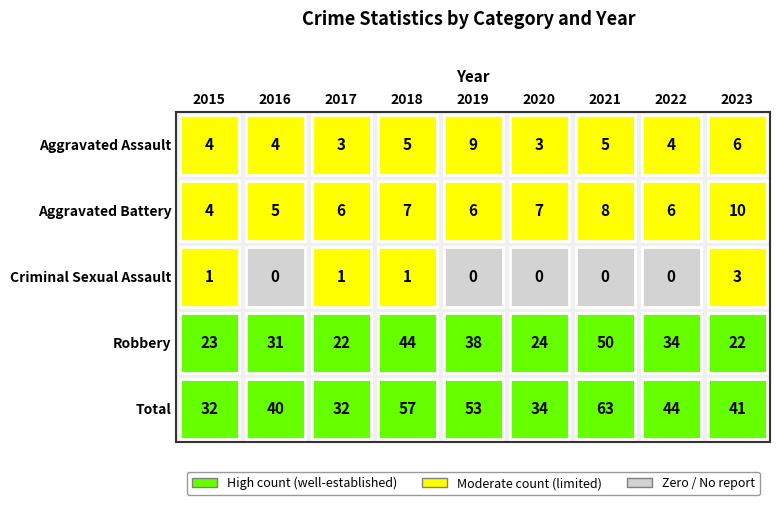

What is the average value of the Aggravated Assault series?

5